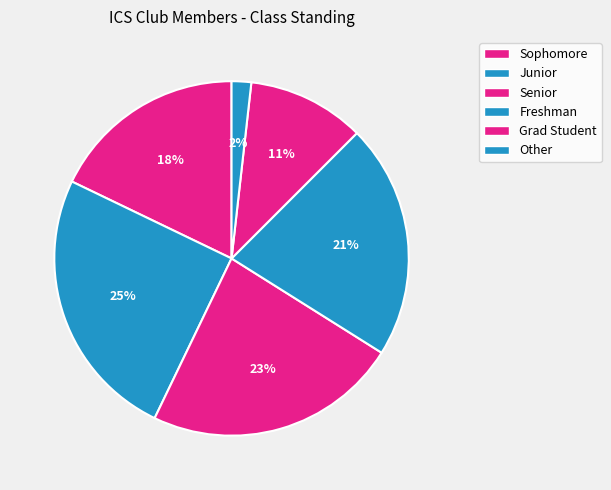

Is Grad Student the majority of the pie?

No